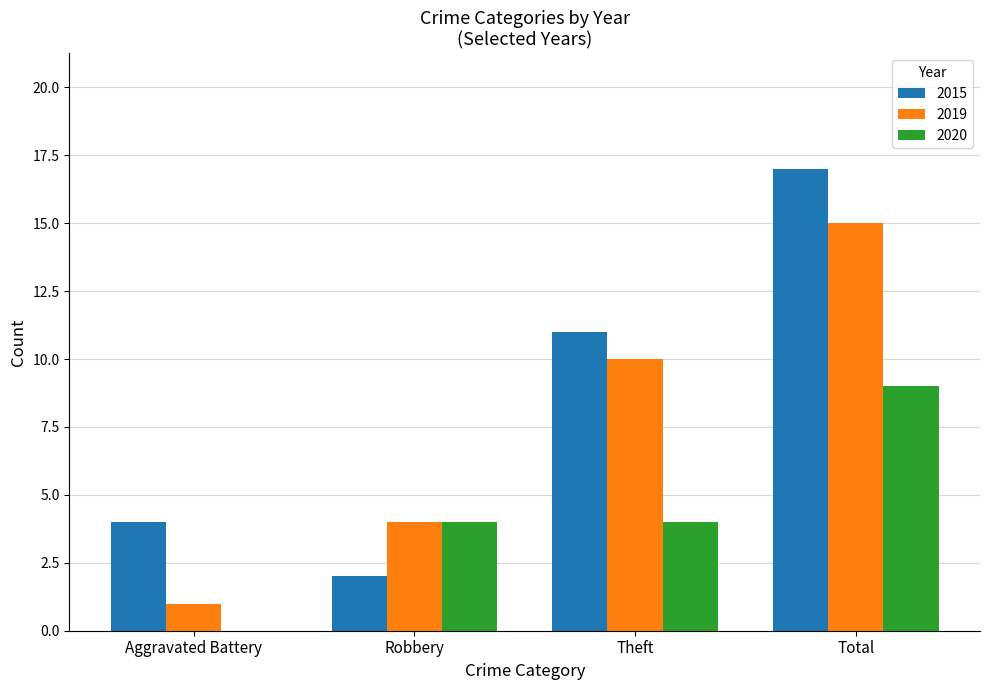

Which category has the highest value in the 2015 series?

Total